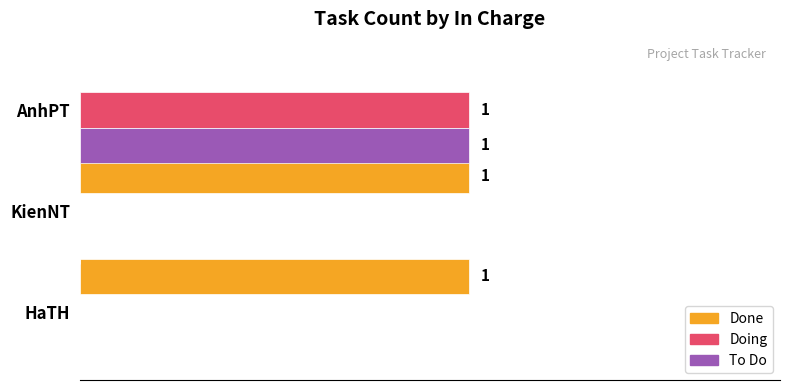

What are all the series names shown in the legend?

Done, Doing, To Do